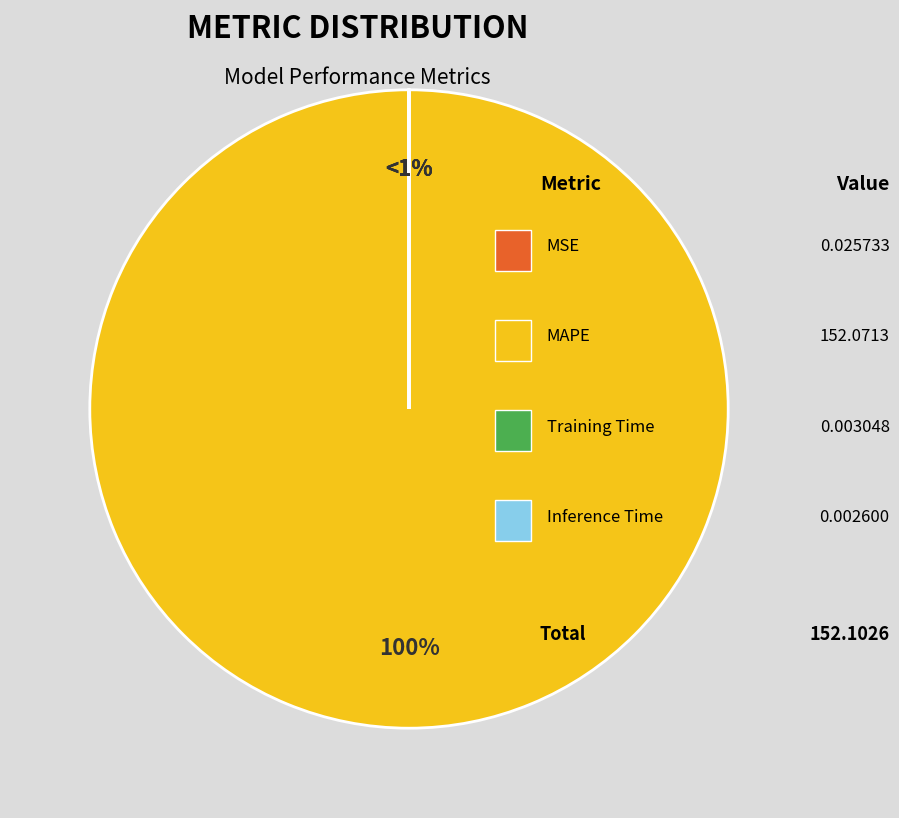

Which slice is the largest?

MAPE